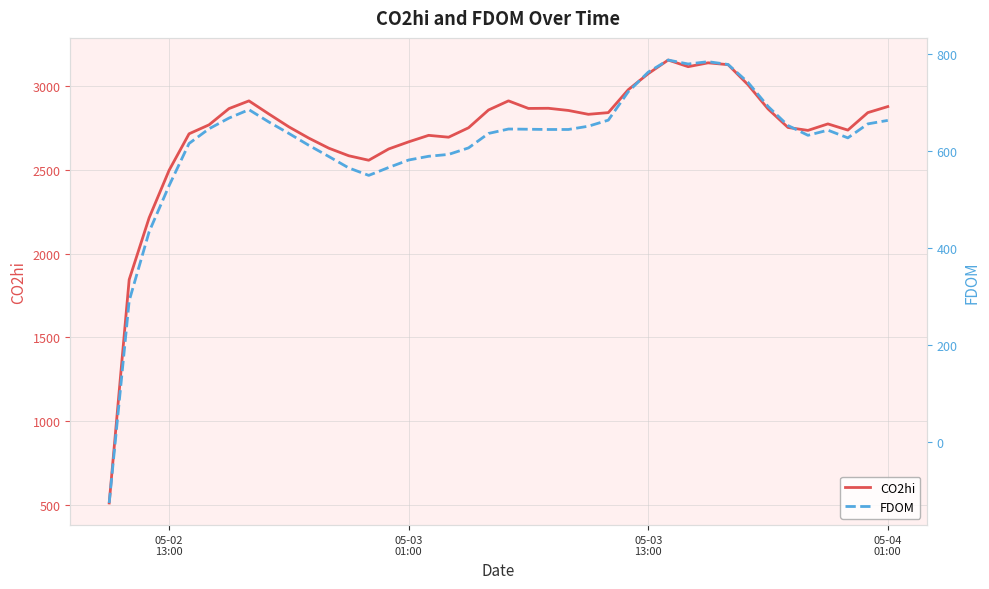

Does the chart have visible grid lines?

Yes